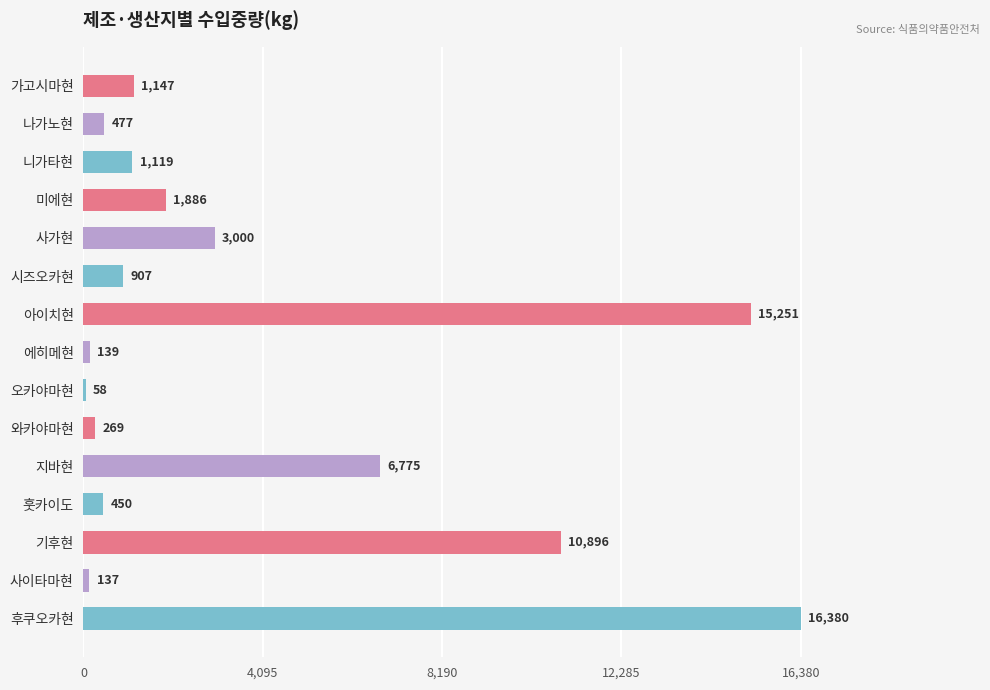

What is the maximum value shown in the chart?

16380